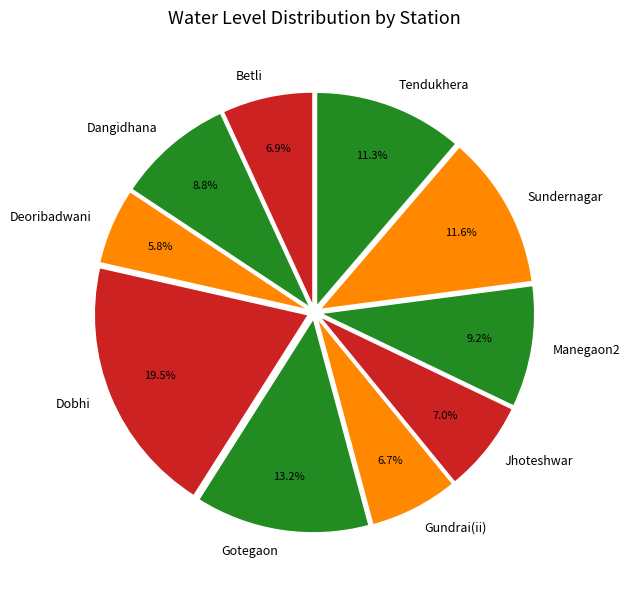

To the nearest percent, what is the average slice percentage?

10%